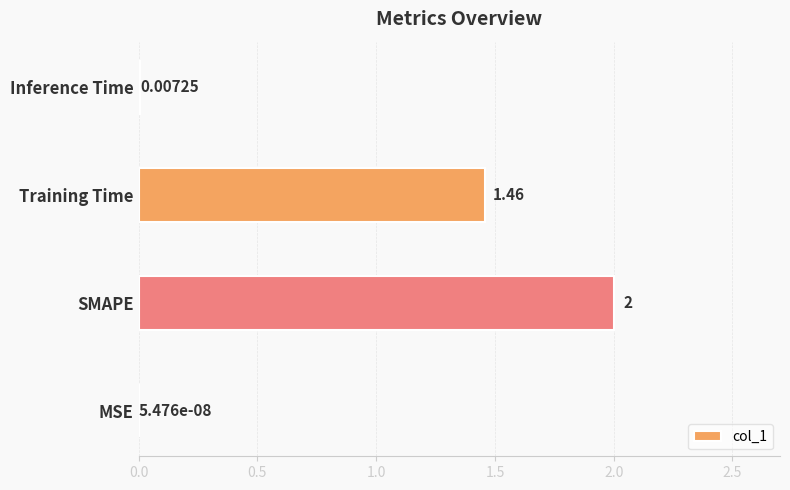

Are the bars horizontal?

Yes